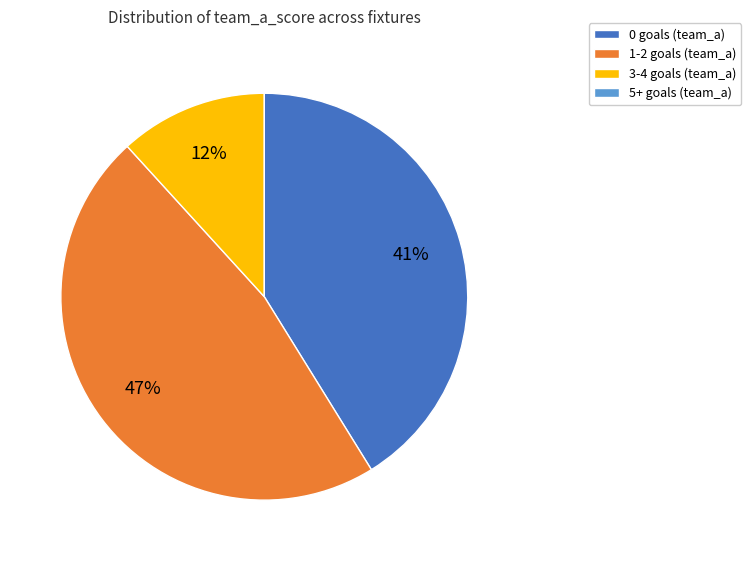

Is it true that 0 goals (team_a) is 52% of the pie?

False